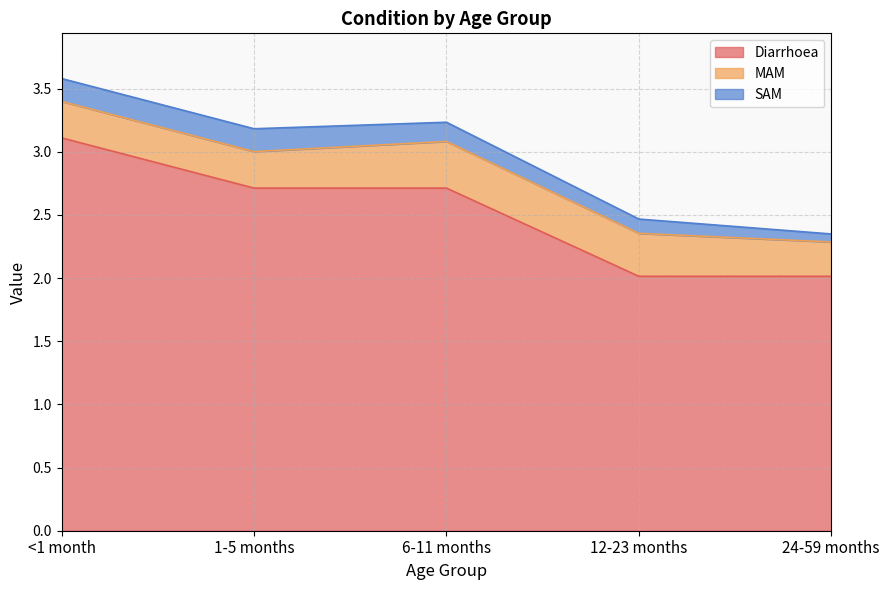

True or false: Diarrhoea has a value of 2.7 at 1-5 months.

True